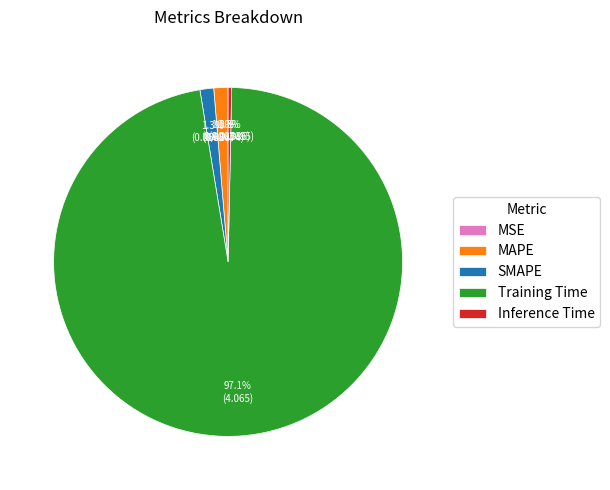

To the nearest percent, what is the difference between the largest and smallest slice percentages?

97%